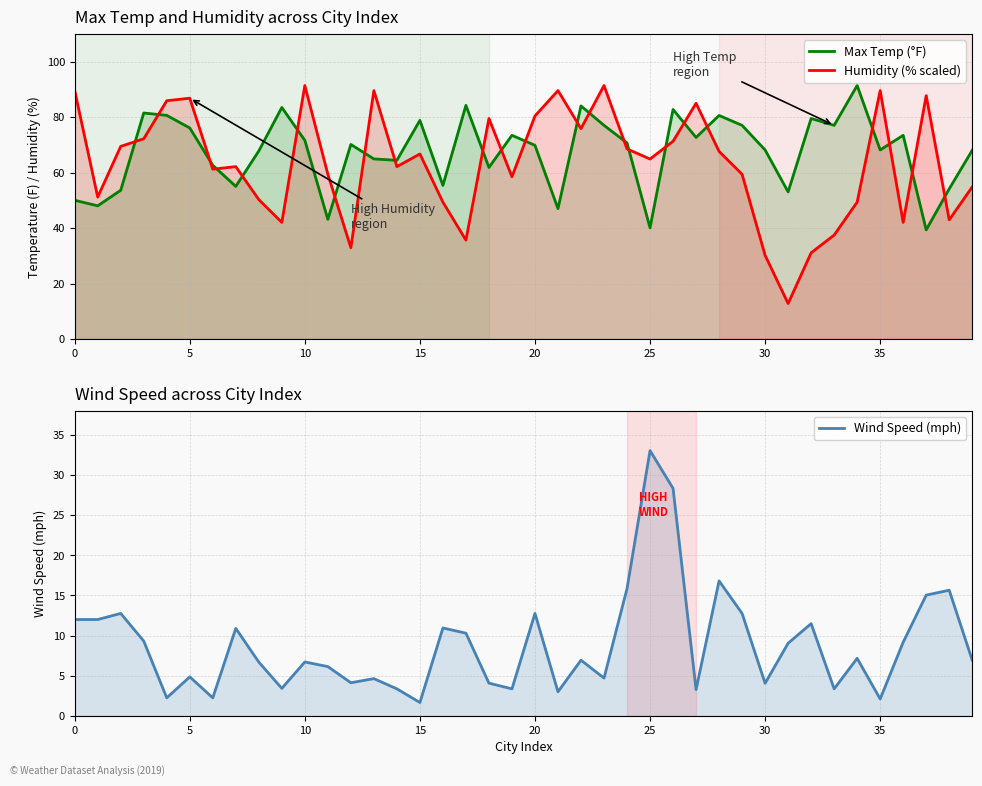

After their last crossing, which series has the higher values: Max Temp (°F) or Humidity (% scaled)?

Max Temp (°F)